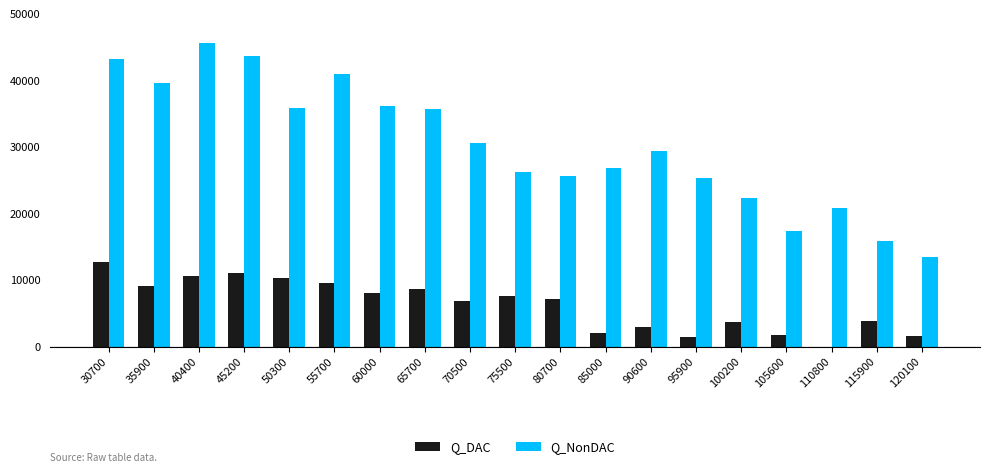

Between 90600 and 95900, which series saw the biggest shift?

Q_NonDAC